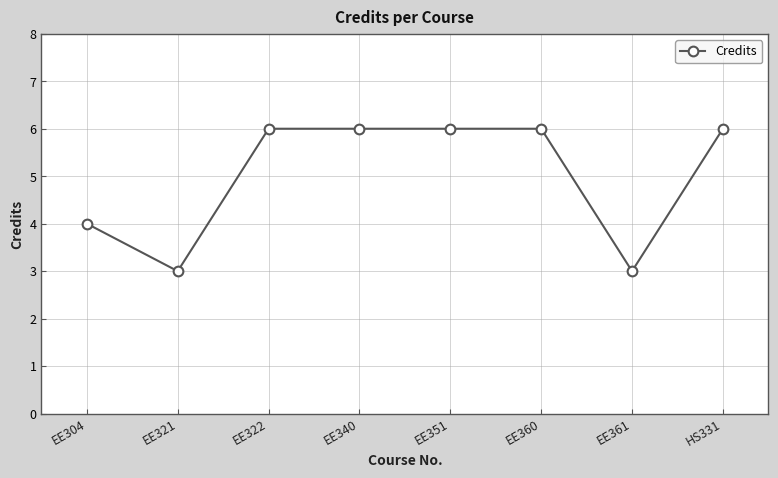

How many series are shown in this chart?

1